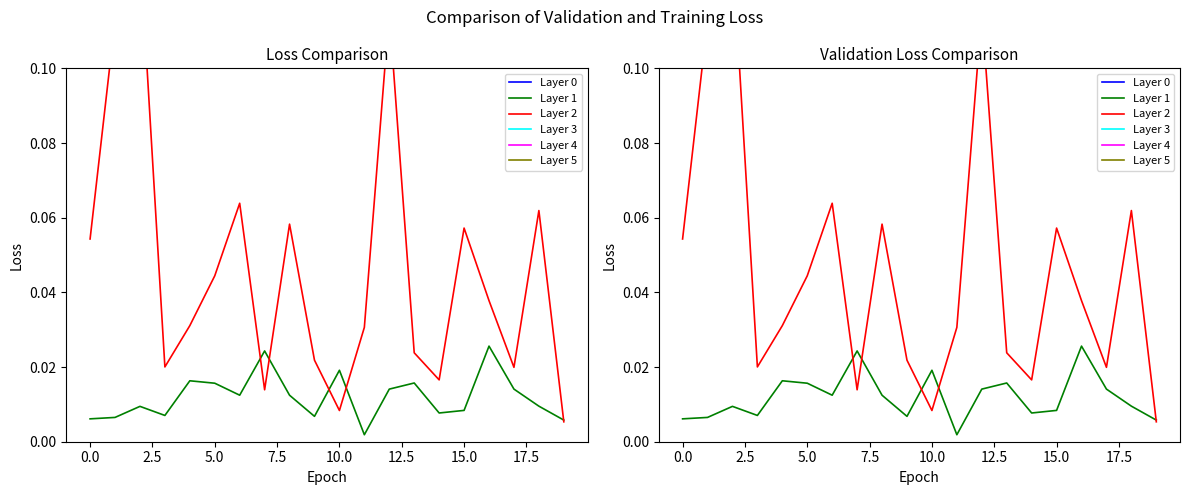

What position from the left is 17?

18